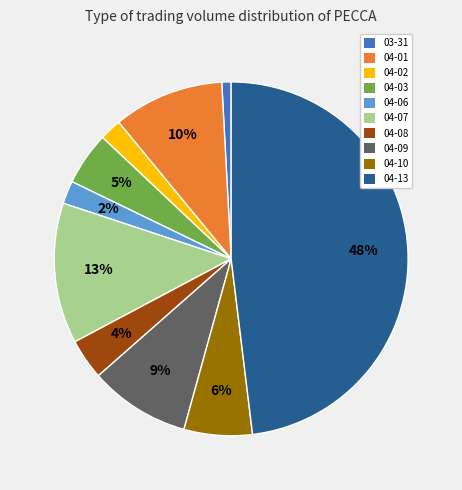

Does any single category account for the majority?

No